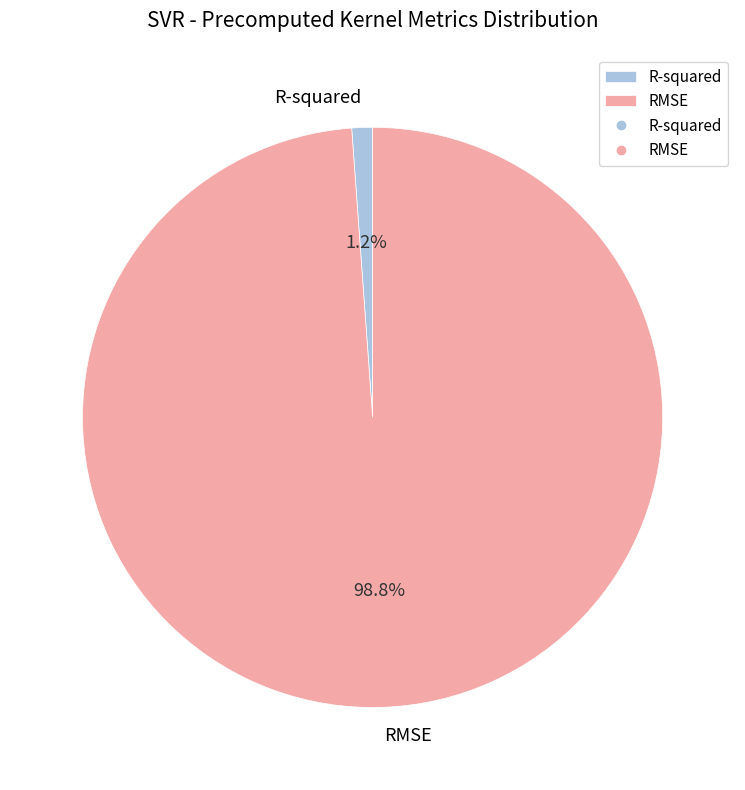

To the nearest percent, what portion does RMSE represent?

99%